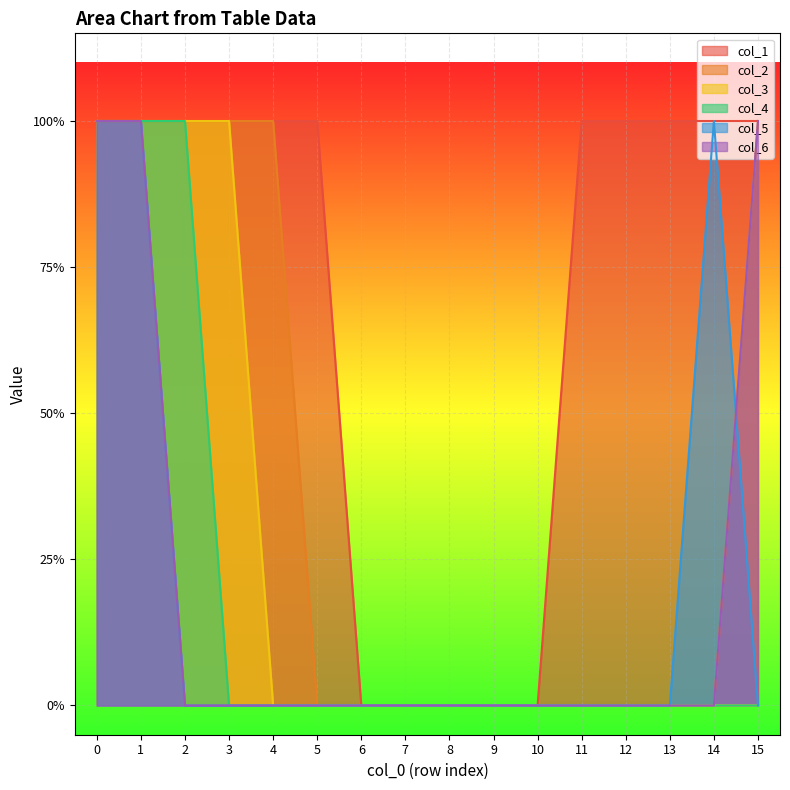

Does the chart display data point markers on the line(s)?

No